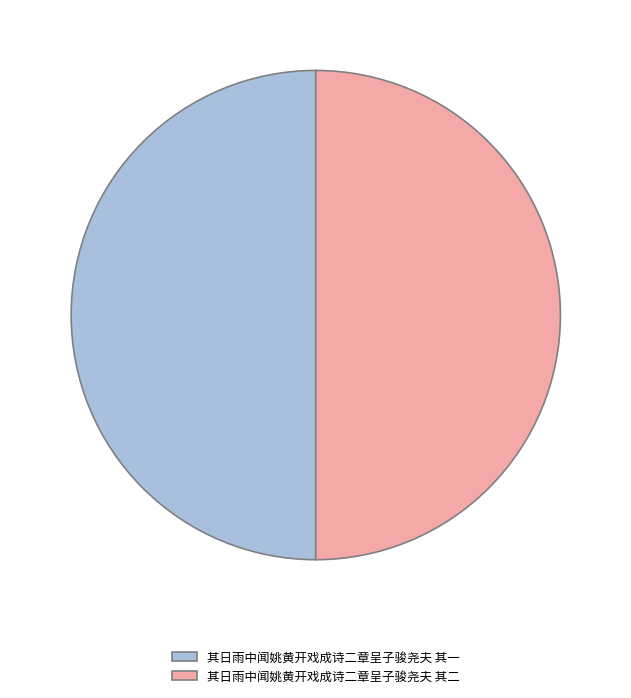

Is it true that 其日雨中闻姚黄开戏成诗二章呈子骏尧夫 其一 is 50% of the pie?

True